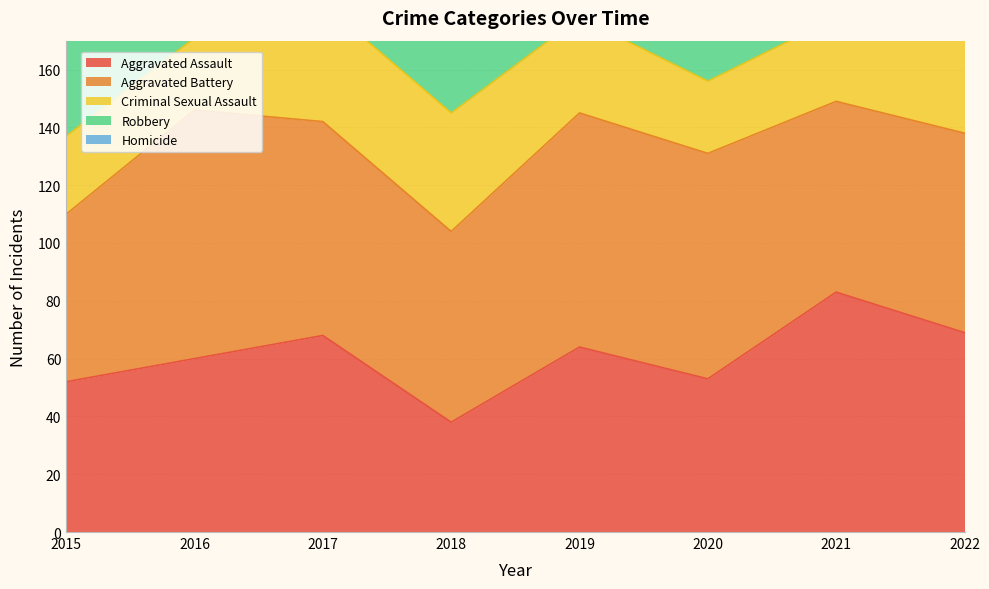

Reading left to right, extract all data points from this chart.

Aggravated Assault: 2015=52	2016=60	2017=68	2018=38	2019=64	2020=53	2021=83	2022=69
Aggravated Battery: 2015=58	2016=86	2017=74	2018=66	2019=81	2020=78	2021=66	2022=69
Criminal Sexual Assault: 2015=27	2016=25	2017=41	2018=41	2019=33	2020=25	2021=29	2022=40
Robbery: 2015=100	2016=141	2017=95	2018=91	2019=65	2020=95	2021=88	2022=98
Homicide: 2015=12	2016=8	2017=5	2018=1	2019=0	2020=6	2021=2	2022=7